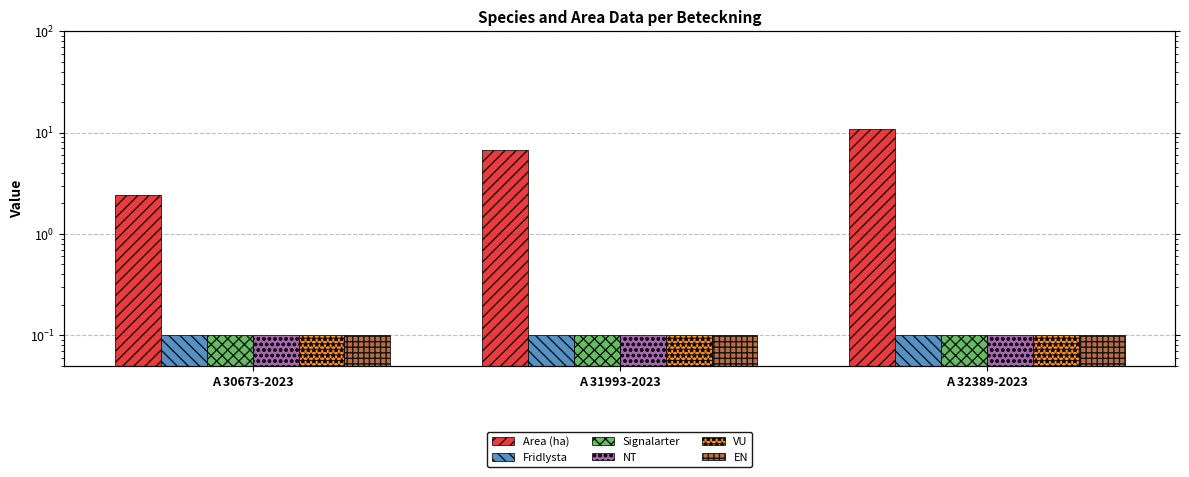

Between A 31993-2023 and A 30673-2023, which is larger?

A 31993-2023